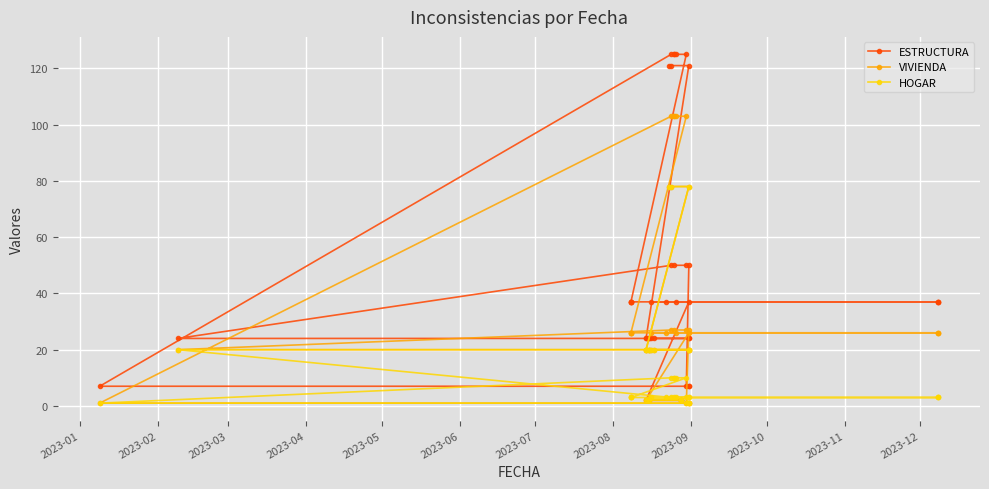

What is the difference between the maximum and second lowest values in the HOGAR series?

77